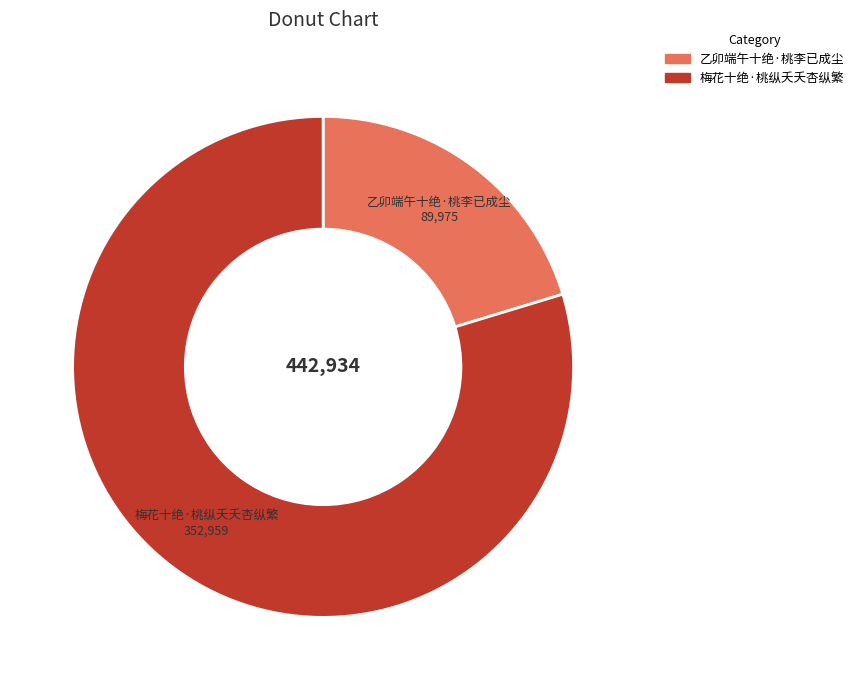

Rank the categories by value from highest to lowest.

梅花十绝·桃纵夭夭杏纵繁, 乙卯端午十绝·桃李已成尘